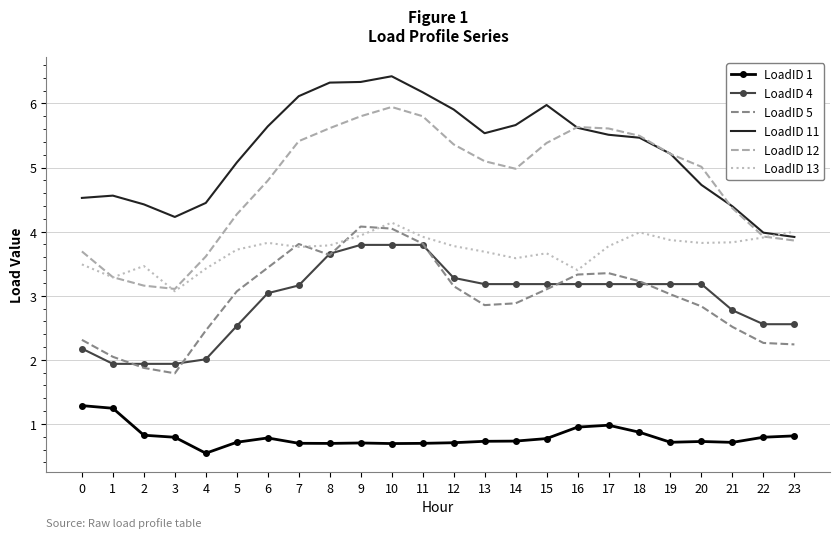

What is the difference between the highest and lowest values at 10?

5.7